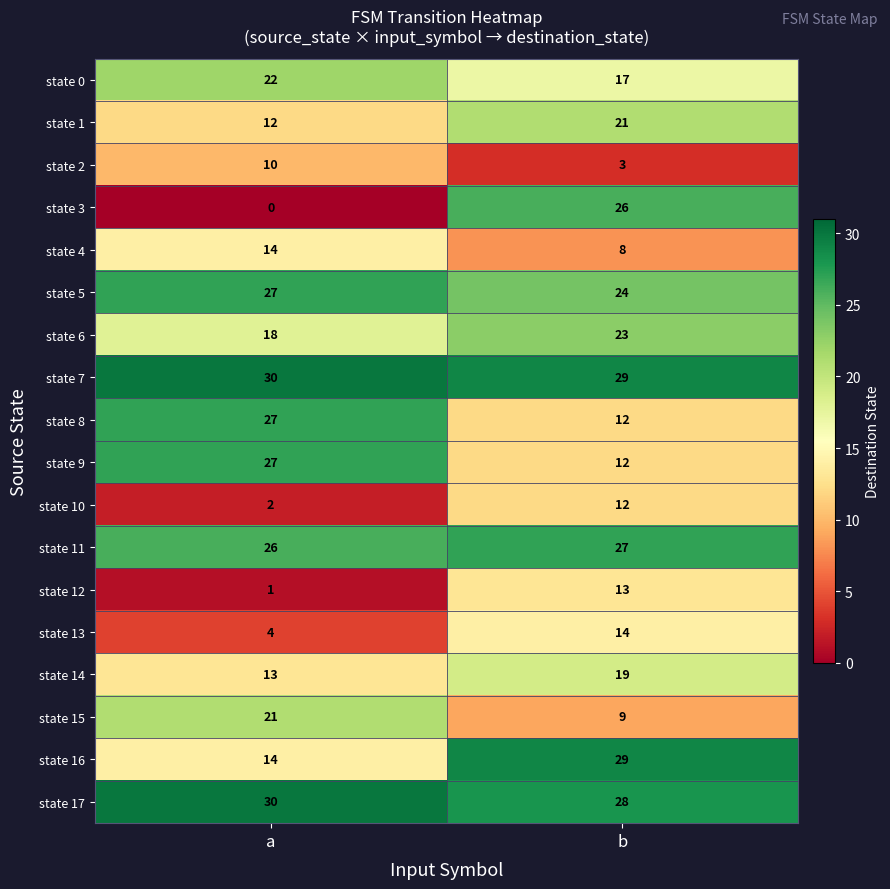

Is it true that state 16 equals 29 at b?

True